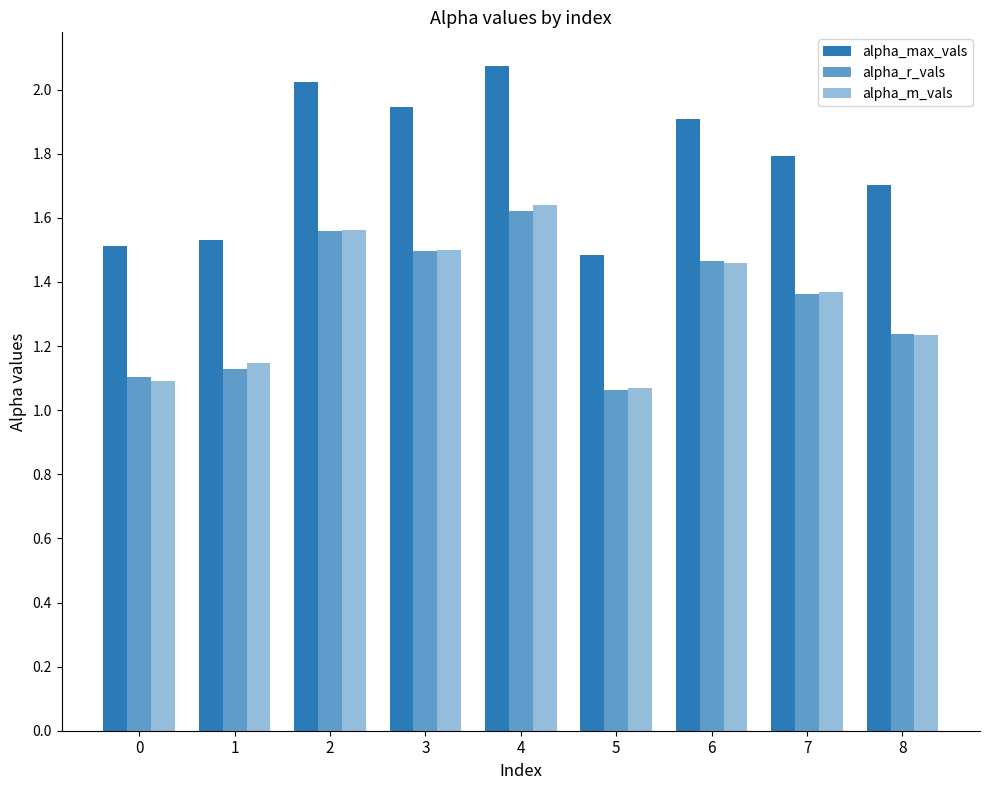

How many distinct data groups are displayed?

3